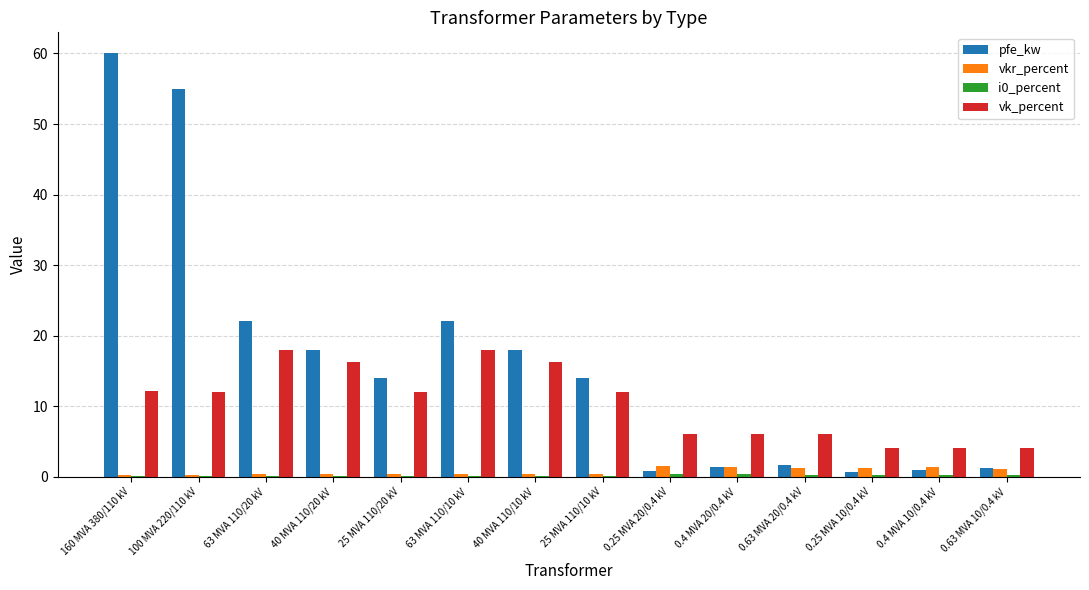

Which series has the largest range (max minus min)?

pfe_kw